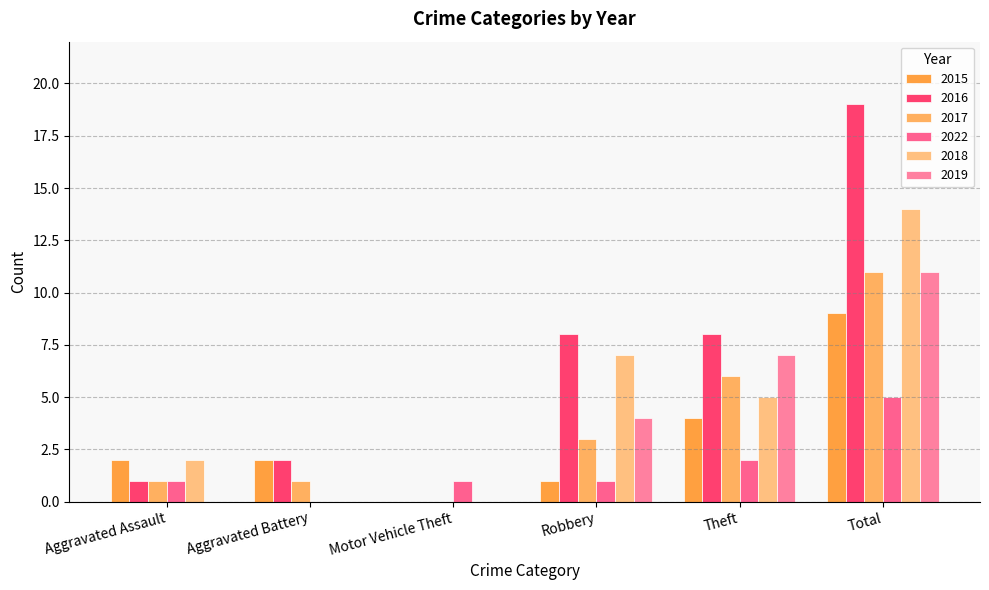

What are all the series names shown in the legend?

2015, 2016, 2017, 2022, 2018, 2019